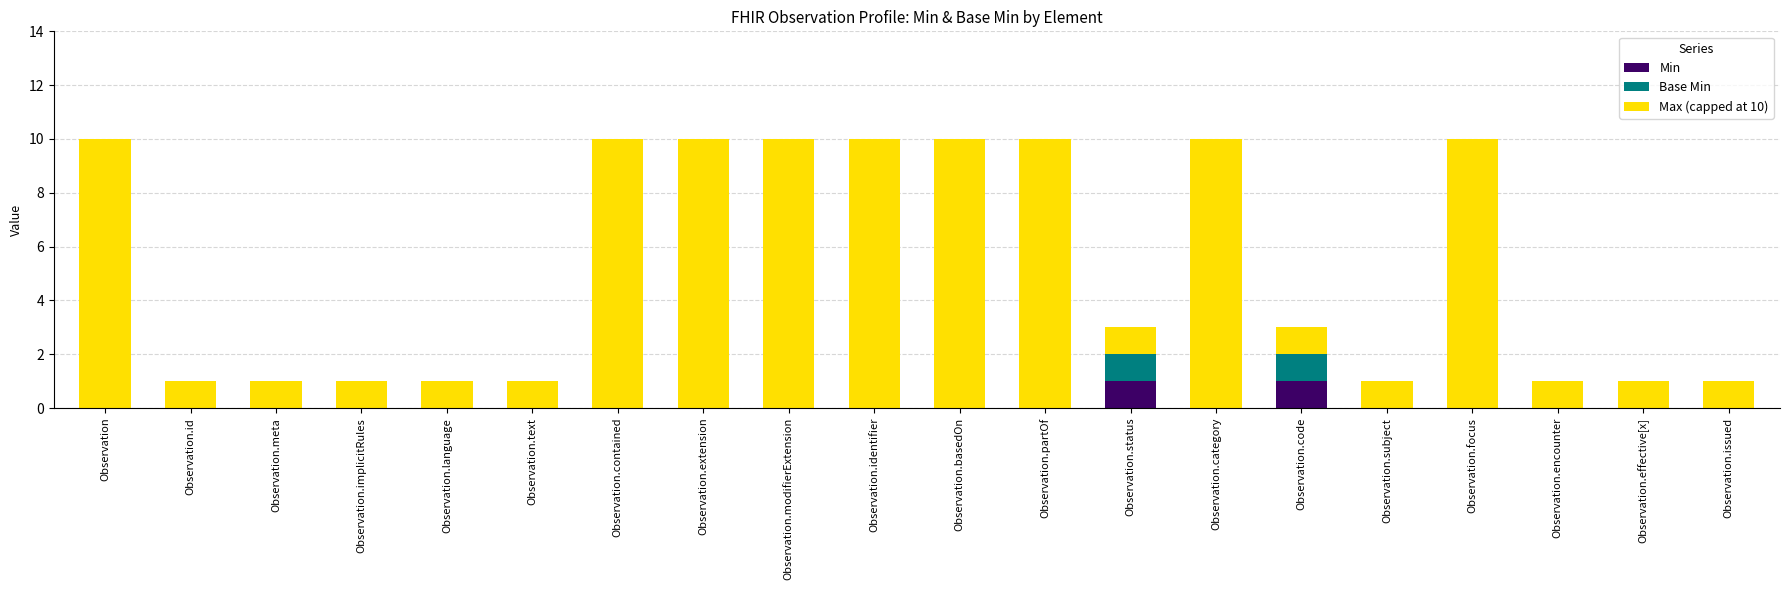

True or false: Min has a value of 0 at Observation.id.

True